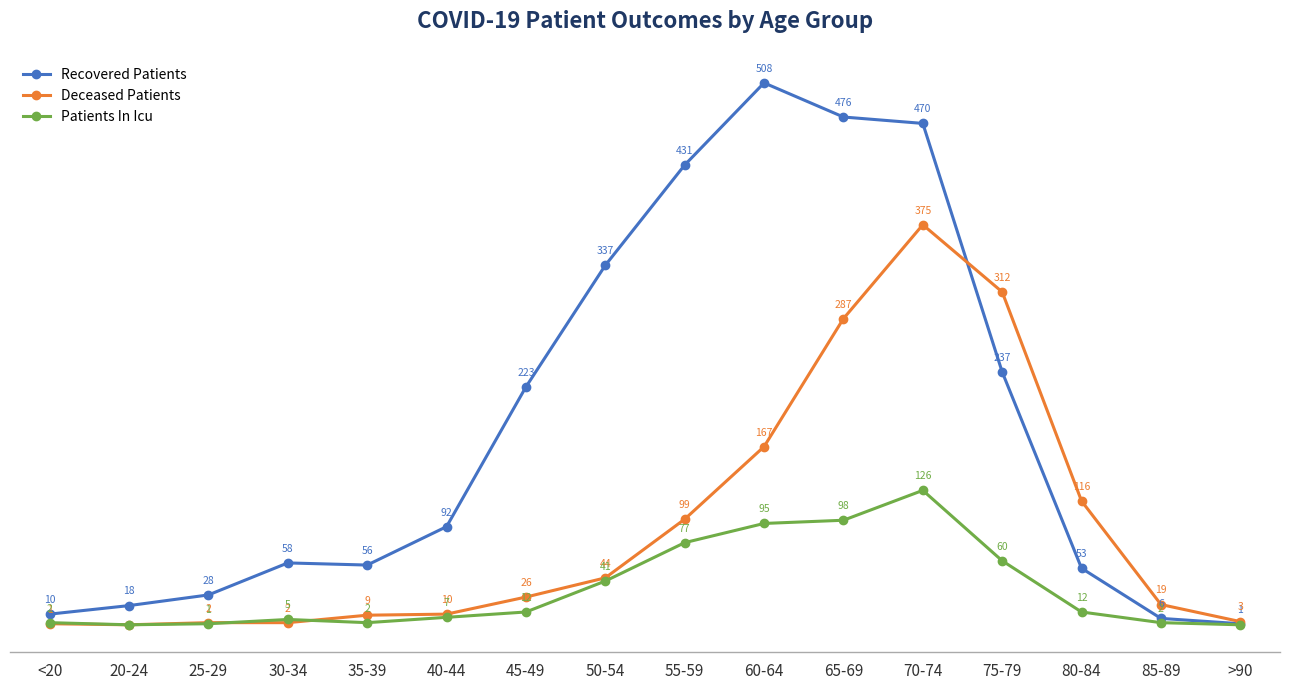

What is the label of the 4th point from the right?

75-79